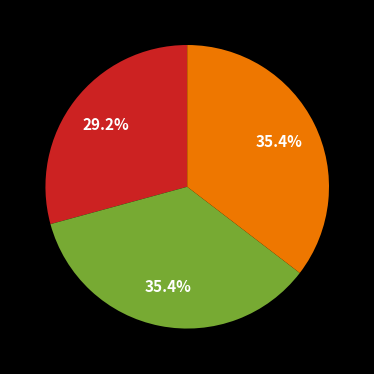

Is there any slice that represents more than half of the pie?

No